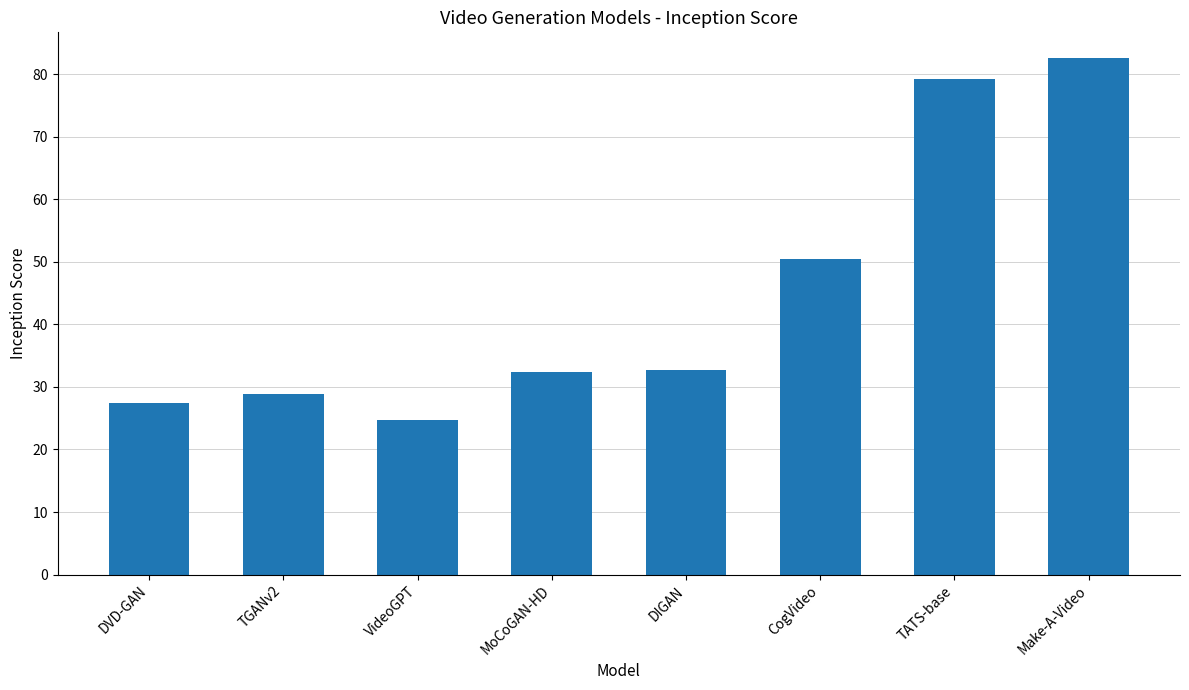

What is the change in value from VideoGPT to Make-A-Video?

+57.9